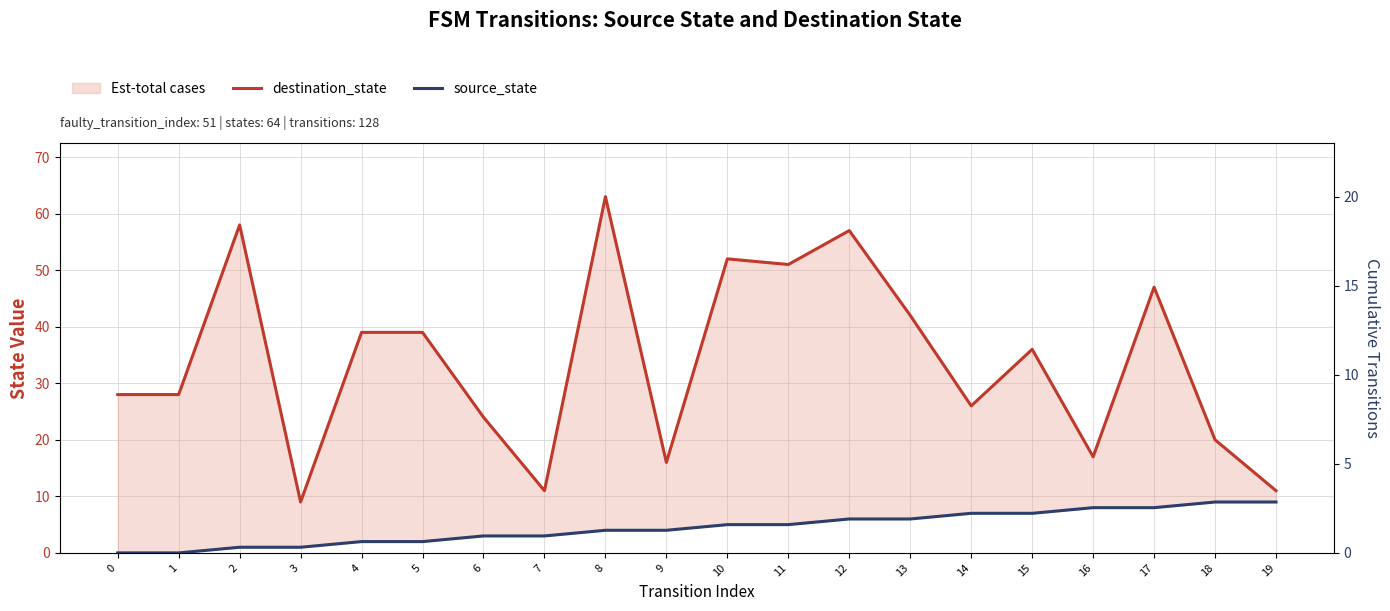

Rank the series by their average value, from highest to lowest.

destination_state, source_state